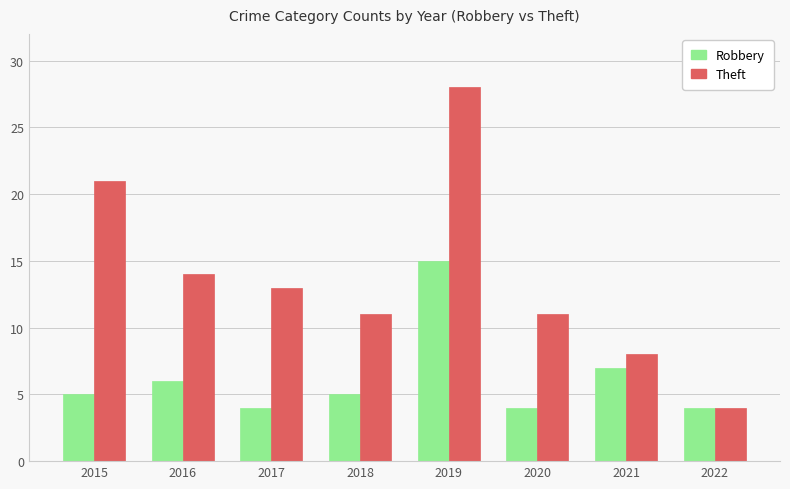

List the series in order of their peak value, lowest first.

Robbery, Theft